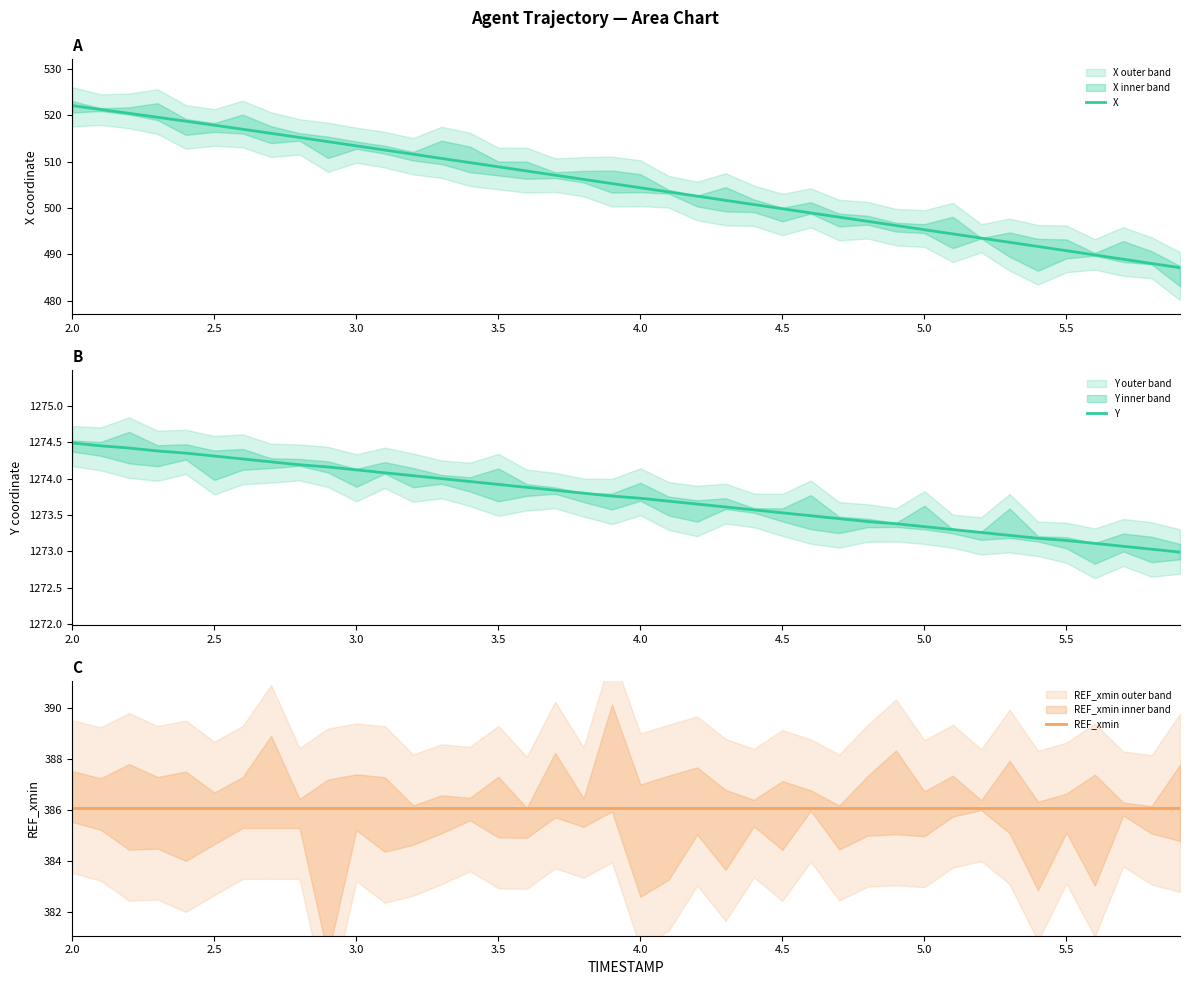

True or false: X and REF_xmin intersect in this chart.

False